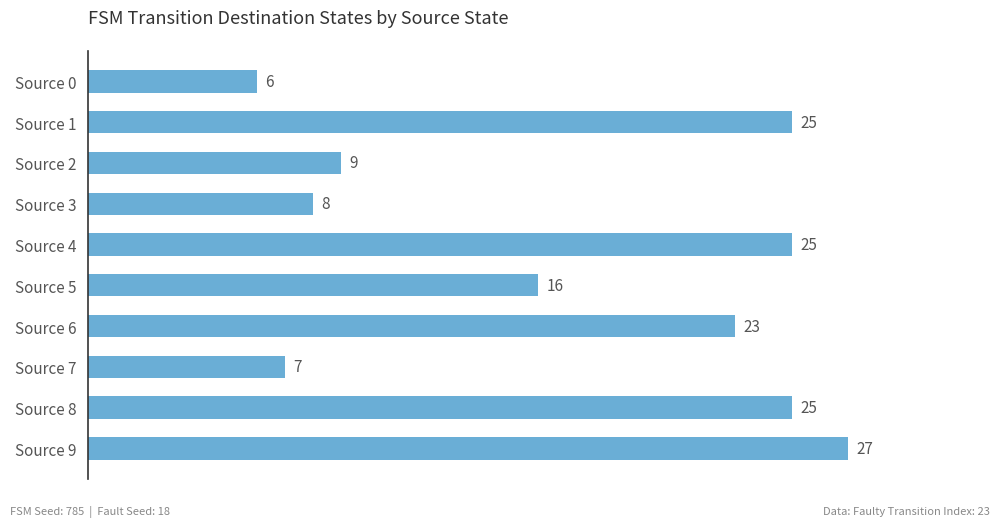

Count the number of data series in this chart.

1